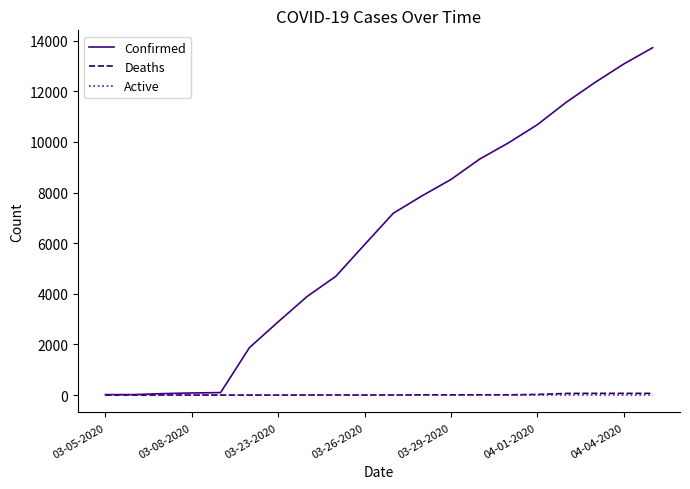

Which series has the largest total across all categories?

Confirmed